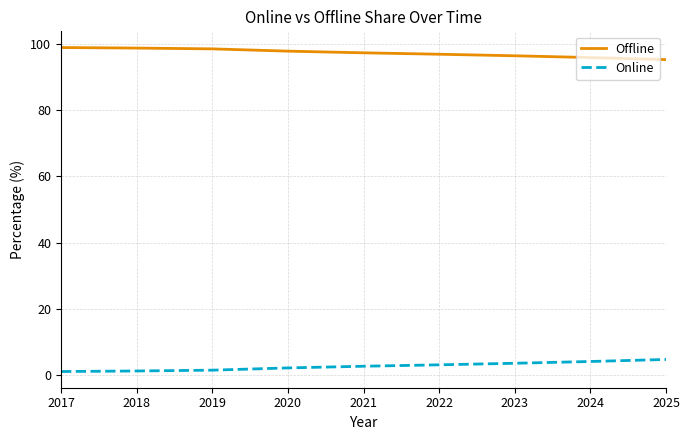

What is the spread (max minus min) of values at 2024?

92.0